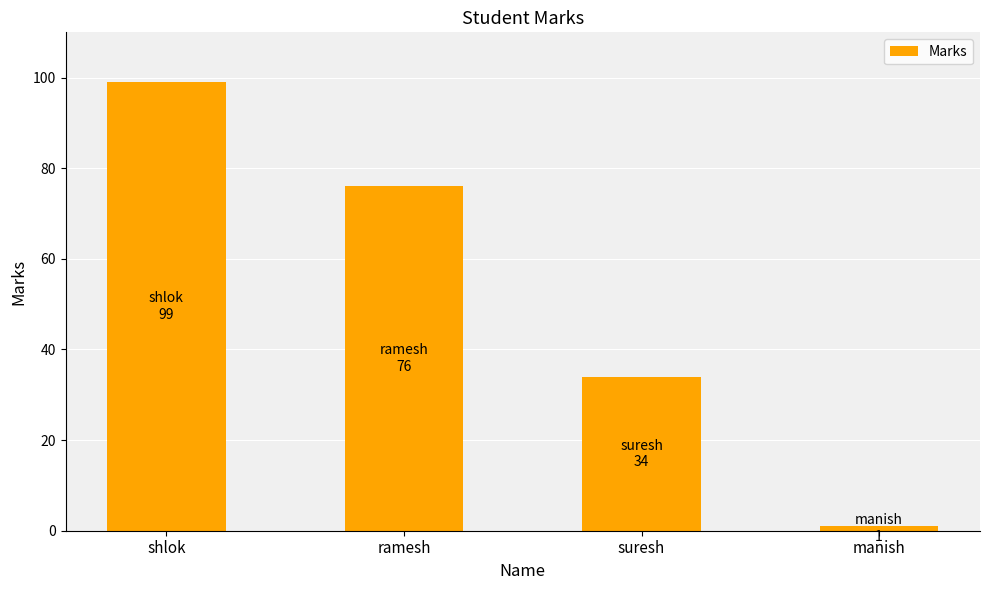

At which label does the data first exceed 76?

shlok